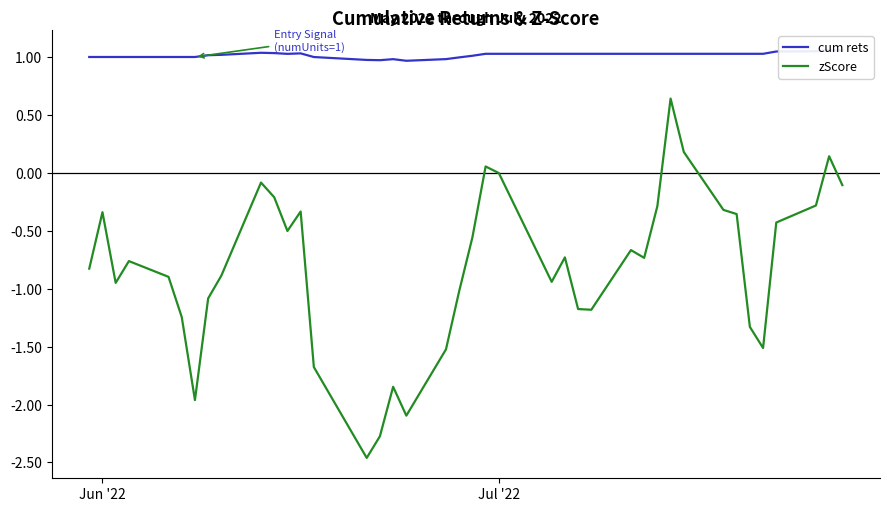

List the series in order of their peak value, highest first.

cum rets, zScore